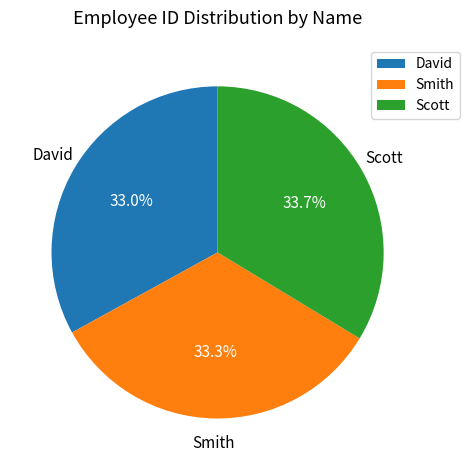

To the nearest percent, what portion does David represent?

33%